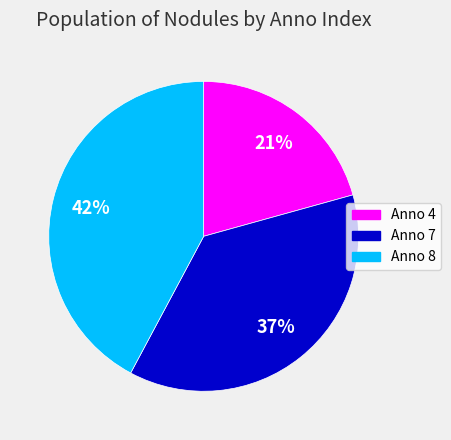

How many segments does this pie chart have?

3